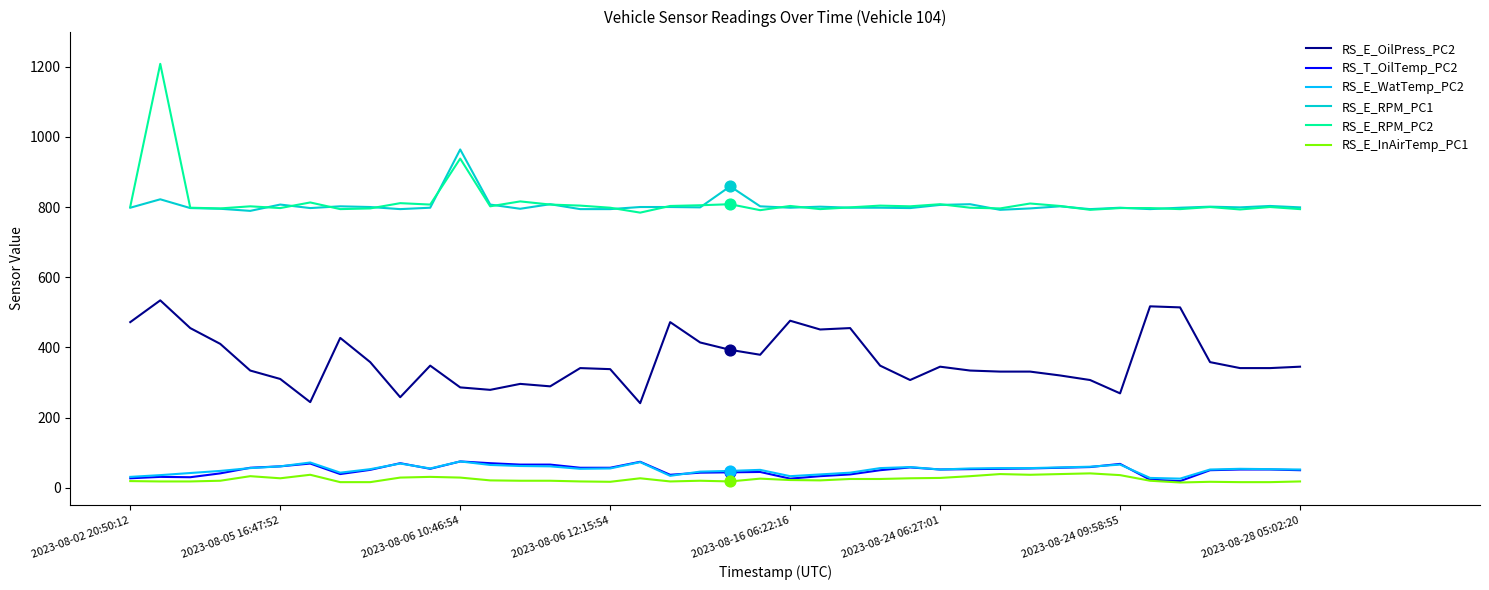

True or false: RS_T_OilTemp_PC2 and RS_E_OilPress_PC2 cross at least once.

False